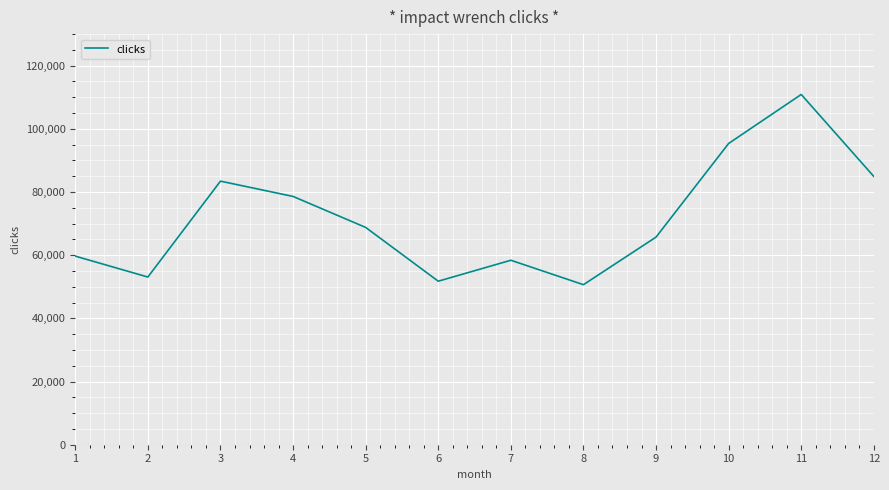

Reading left to right, extract all data points from this chart.

59708	53089	83449	78607	68802	51770	58403	50668	65729	95374	110891	84935